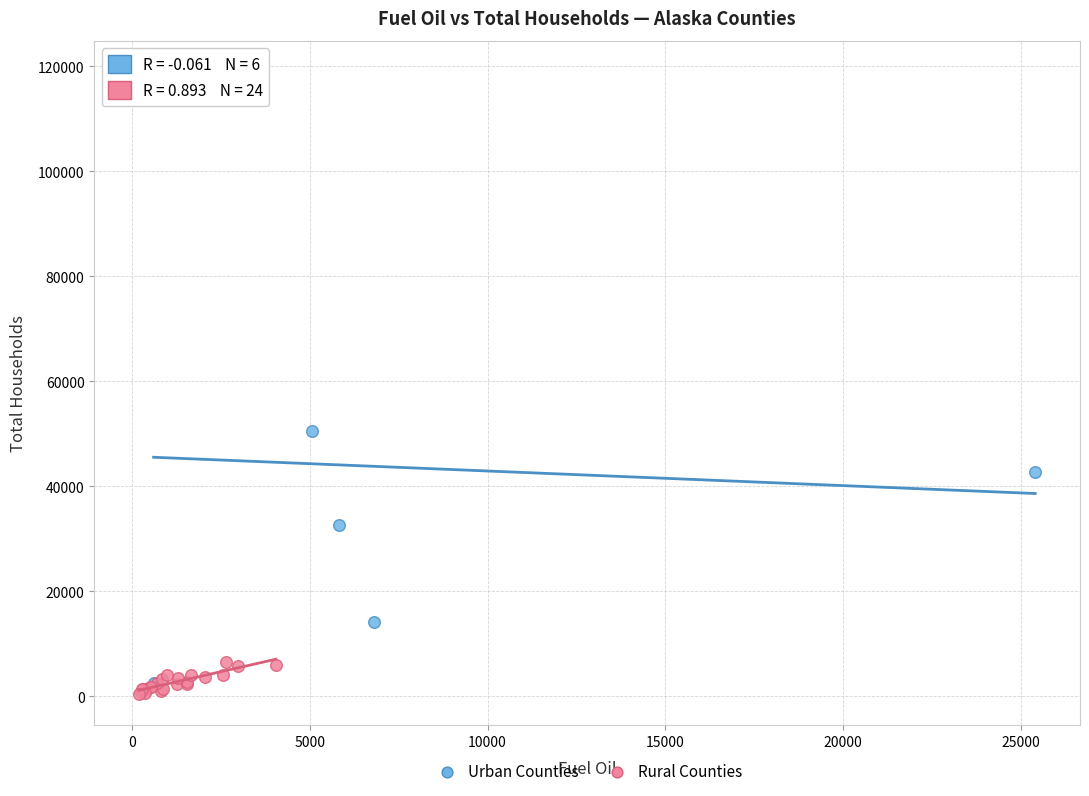

Which series has the largest Y range (max minus min)?

Urban Counties